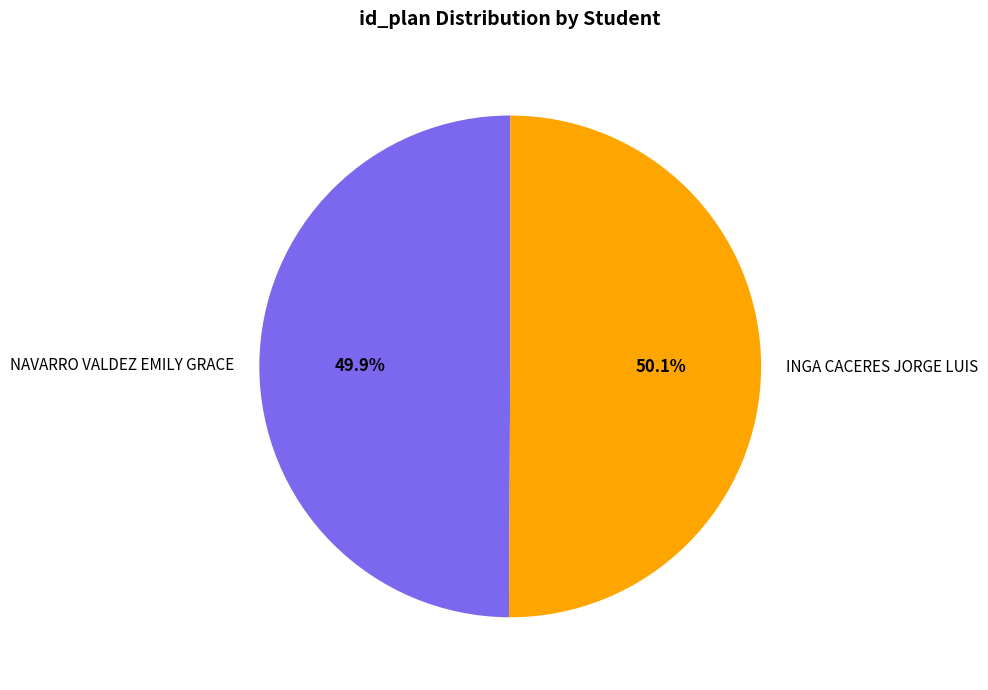

Is there a majority slice in this chart?

Yes